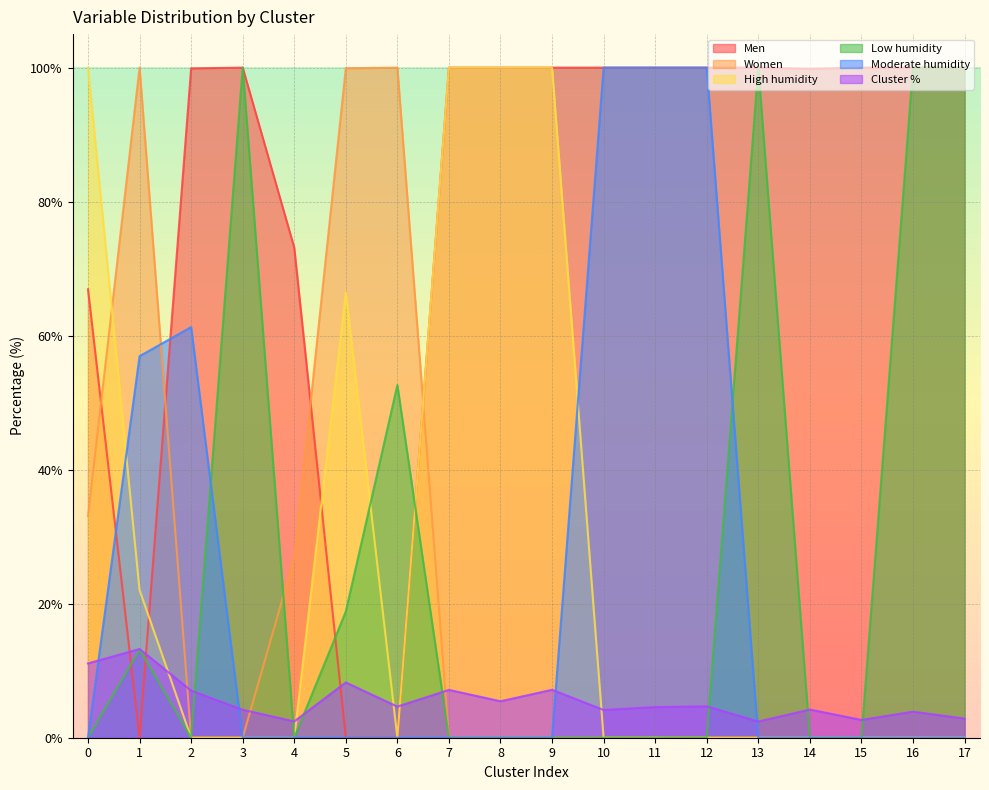

What is the spread (max minus min) of values at 11?

100.0